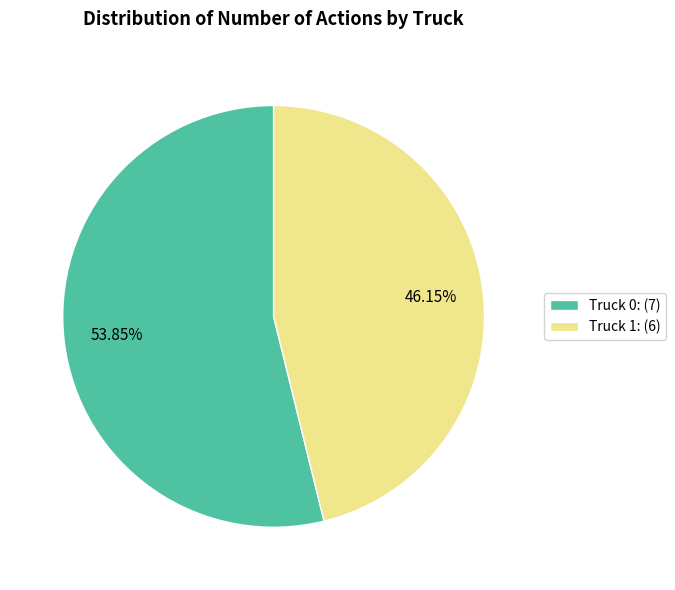

True or false: Truck 1 accounts for 59% of the total.

False